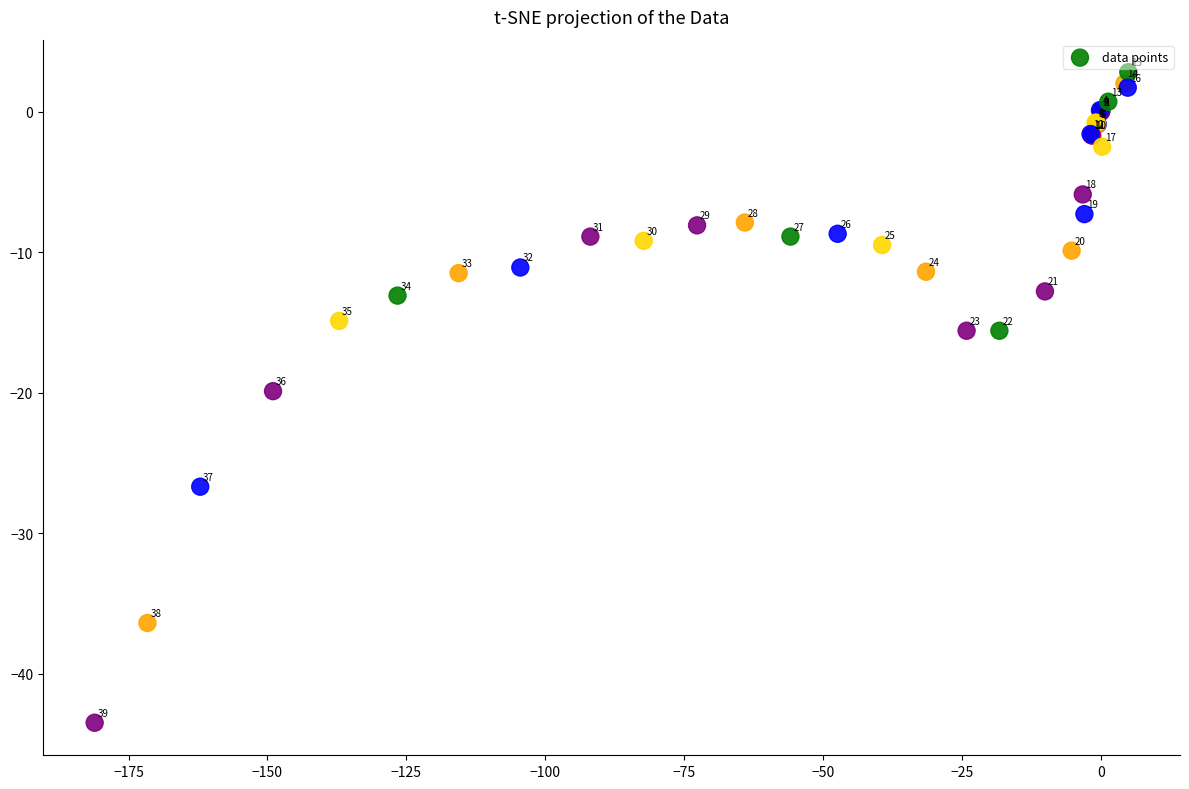

What Y value in the scatter plot is closest to -20?

-19.9